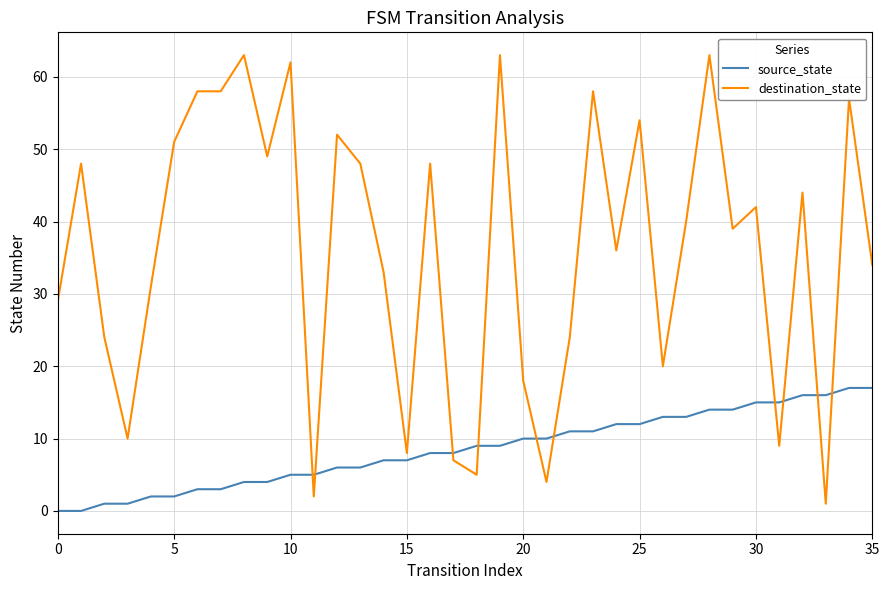

What is the difference between the maximum and second lowest values in the destination_state series?

61